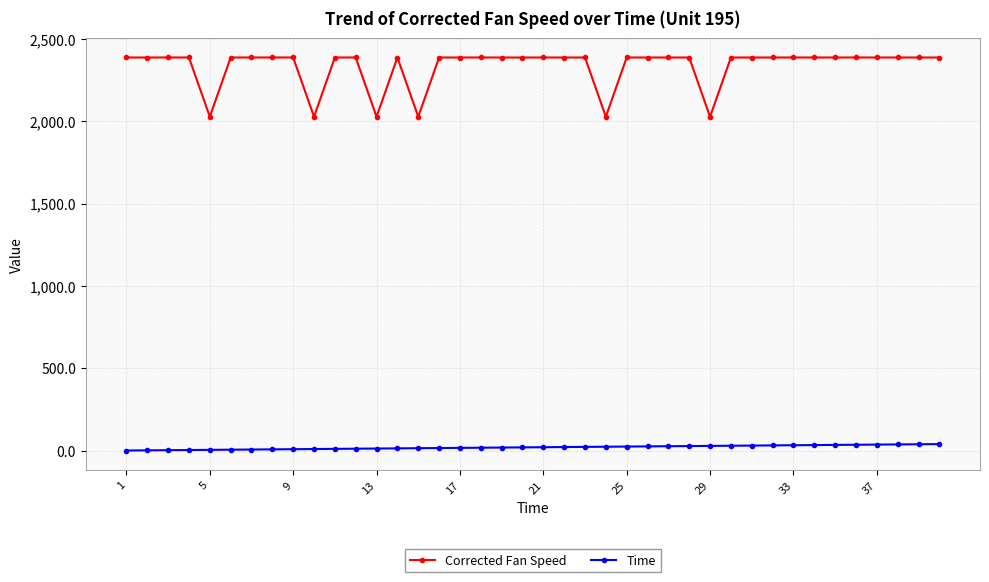

Which series has the widest spread of values?

Corrected Fan Speed